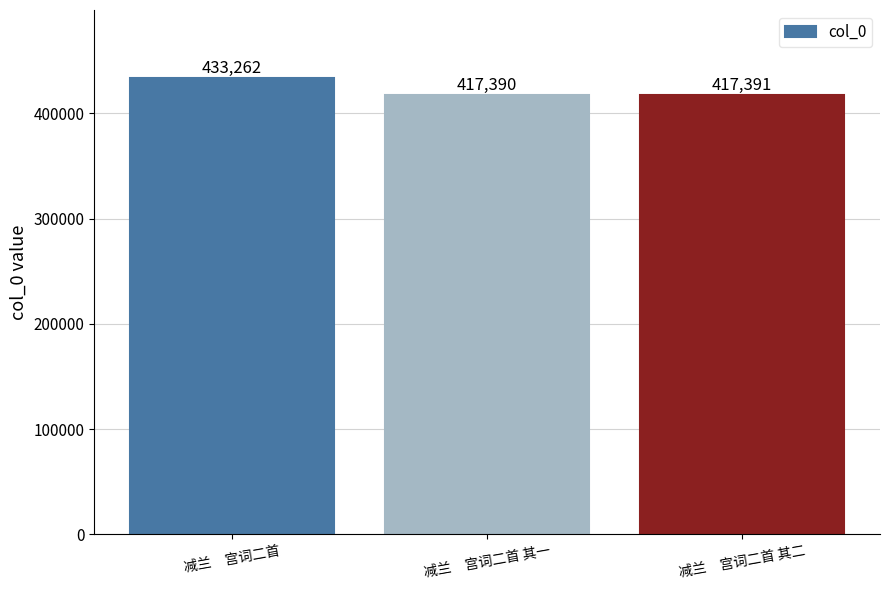

Between 减兰　宫词二首 其一 and 减兰　宫词二首, which is larger?

减兰　宫词二首